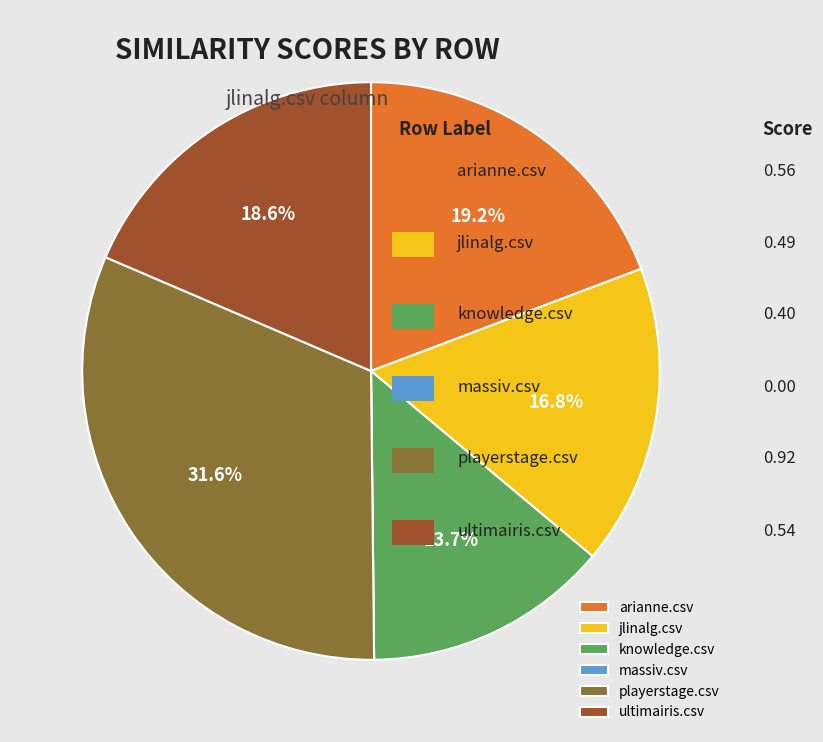

Does knowledge.csv represent more than half of the total?

No